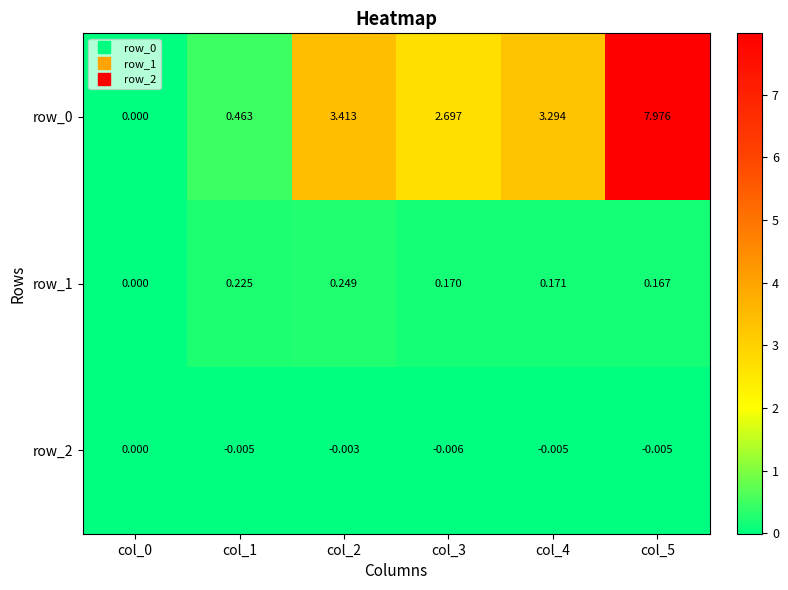

Which category has the highest value across all series?

col_5